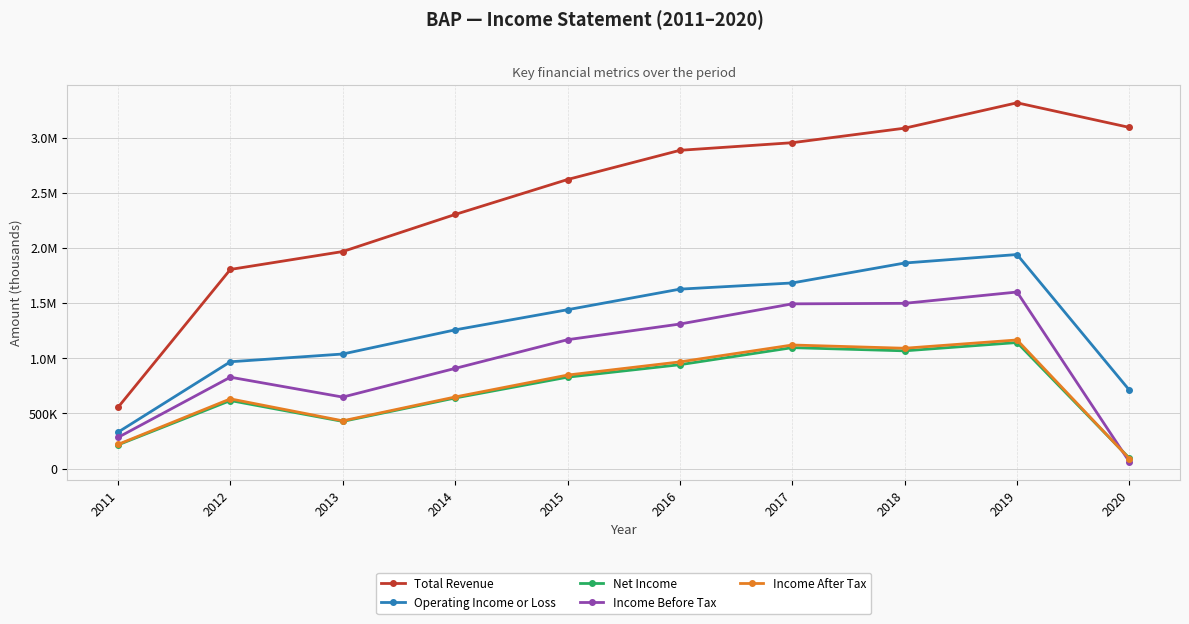

Is this an area chart (filled region under the line)?

No